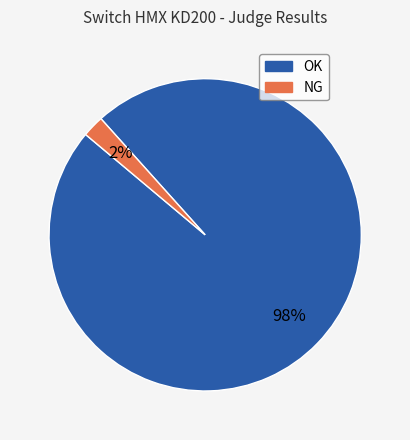

Count the number of slices in the pie.

2